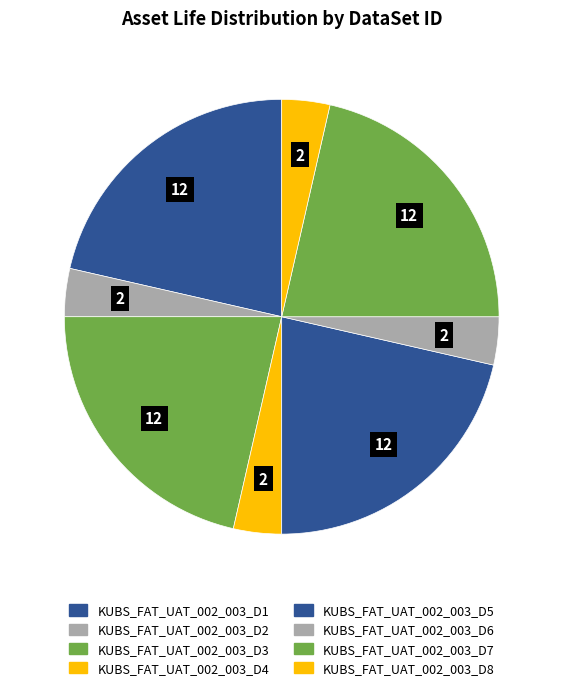

How much of the chart is everything except KUBS_FAT_UAT_002_003_D6?

96.4%